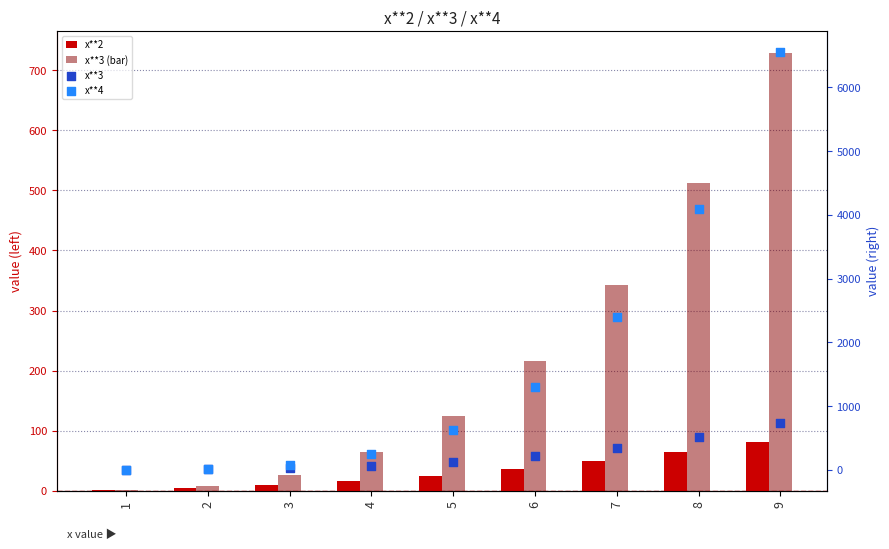

Which series reaches the maximum Y coordinate?

x**4